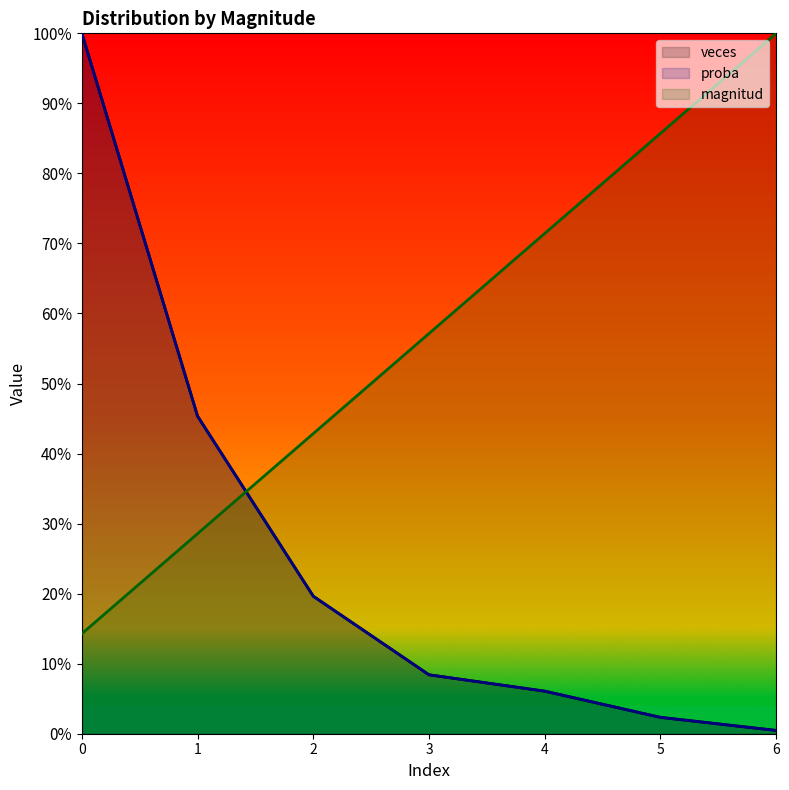

What is the value of the veces point at the 7th from the left?

0.5